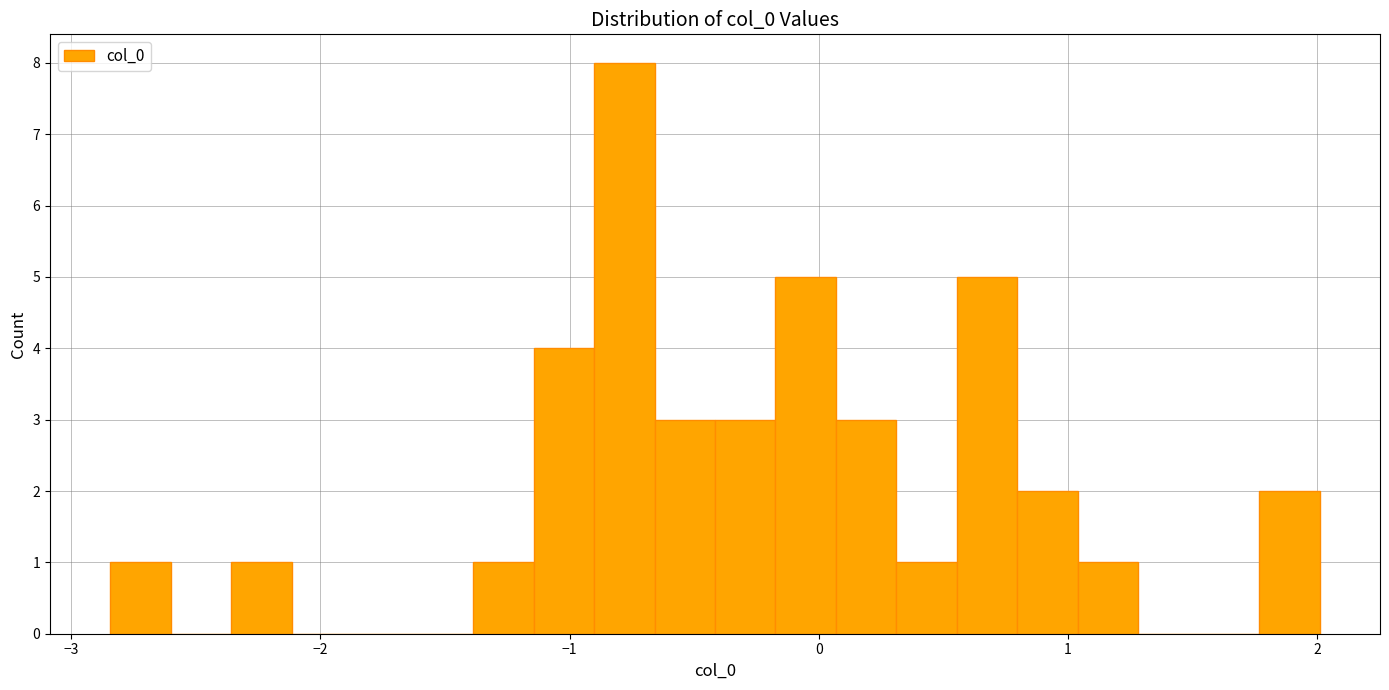

Read against the x-axis, roughly where is the centre of the tallest bar?

-0.8